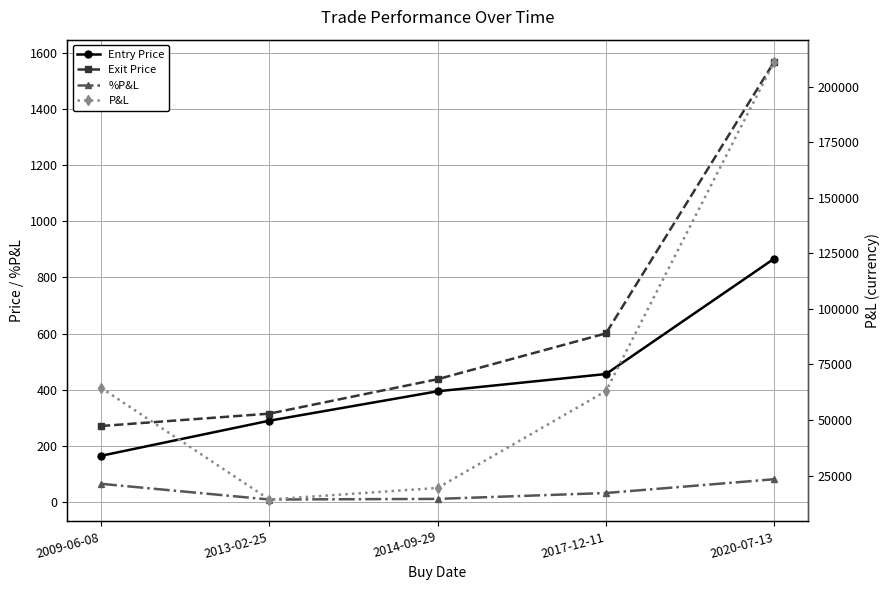

What are all the series names shown in the legend?

Entry Price, Exit Price, %P&L, P&L